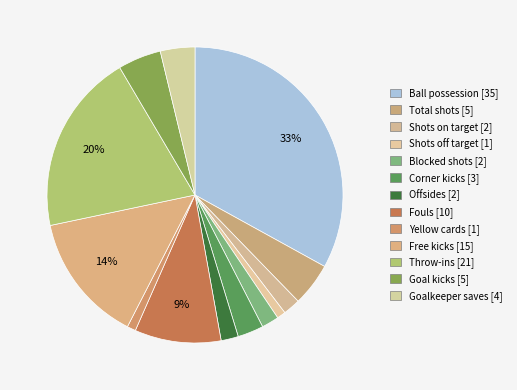

How many slices are in this pie chart?

13